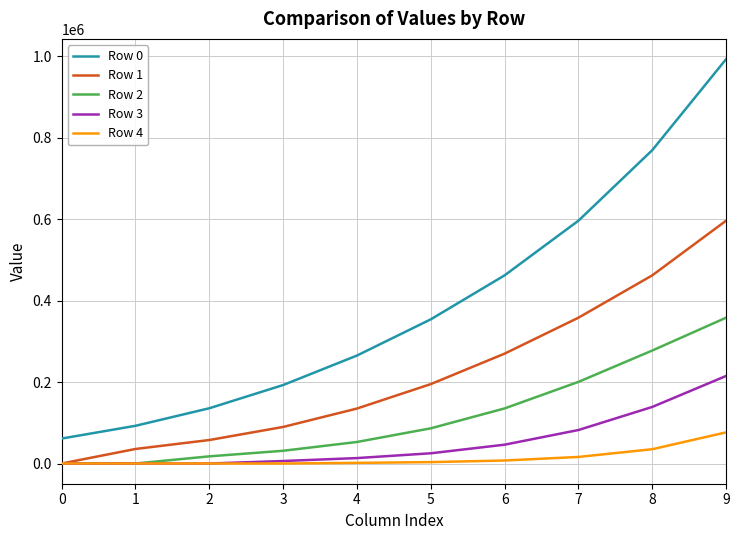

Is this an area chart (filled region under the line)?

No